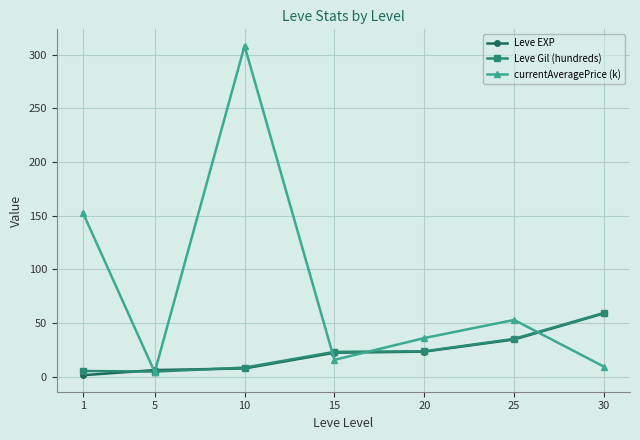

At which category is the sum across all series the highest?

10